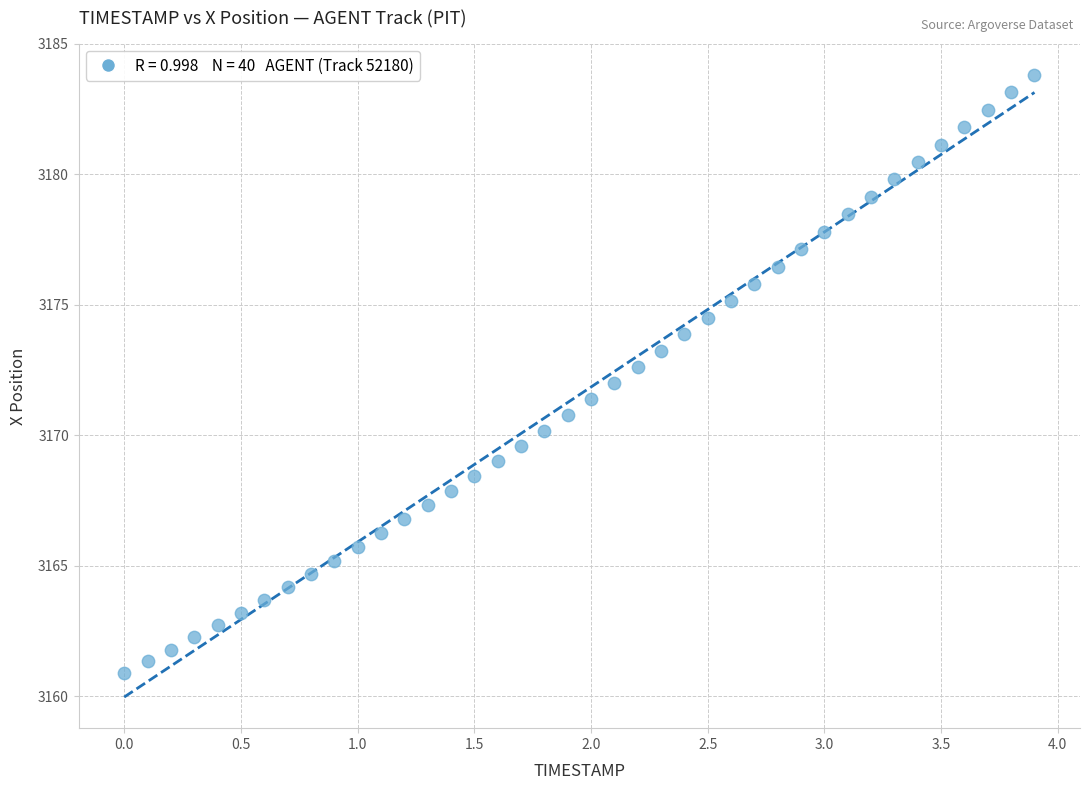

What is the range of X values (max minus min)?

3.9